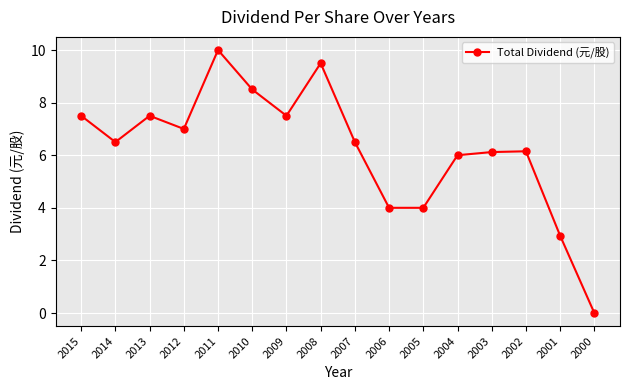

Is it true that the value at 2014 is 6.5?

True